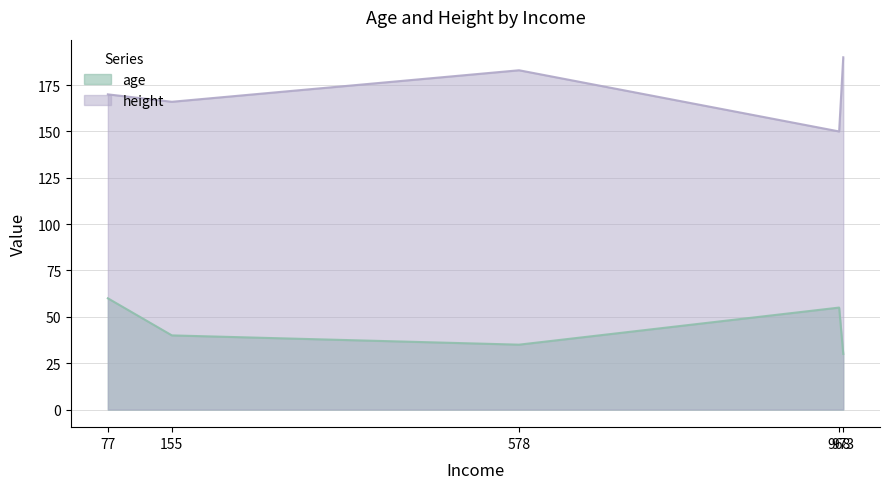

Is it true that height equals 41 at 77?

False